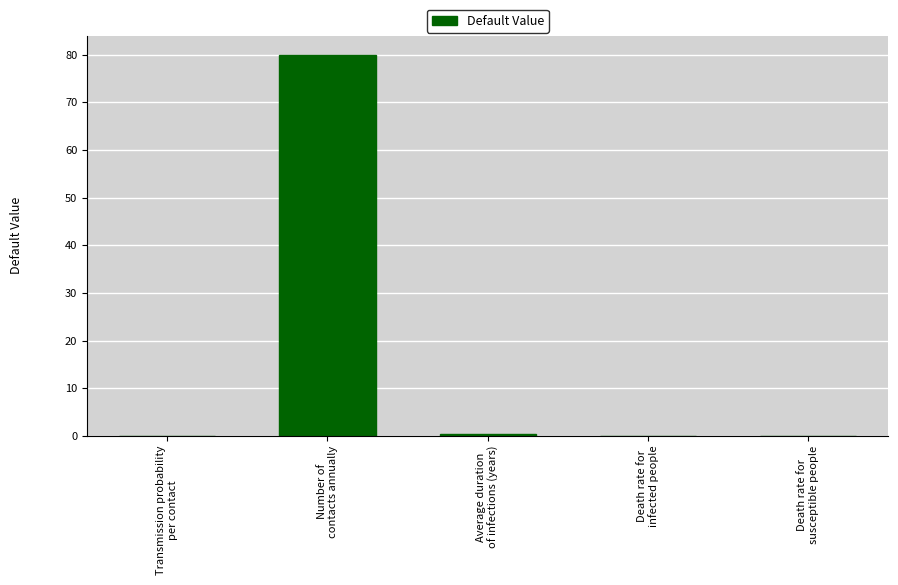

Are the bars grouped side by side (vs. stacked)?

No